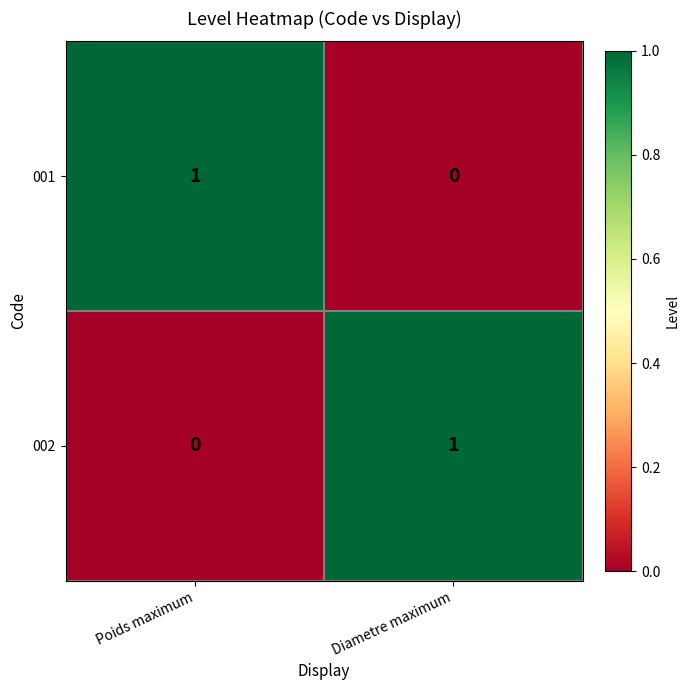

Is the value of 001 at Diametre maximum greater than the value of 002 at Diametre maximum?

No